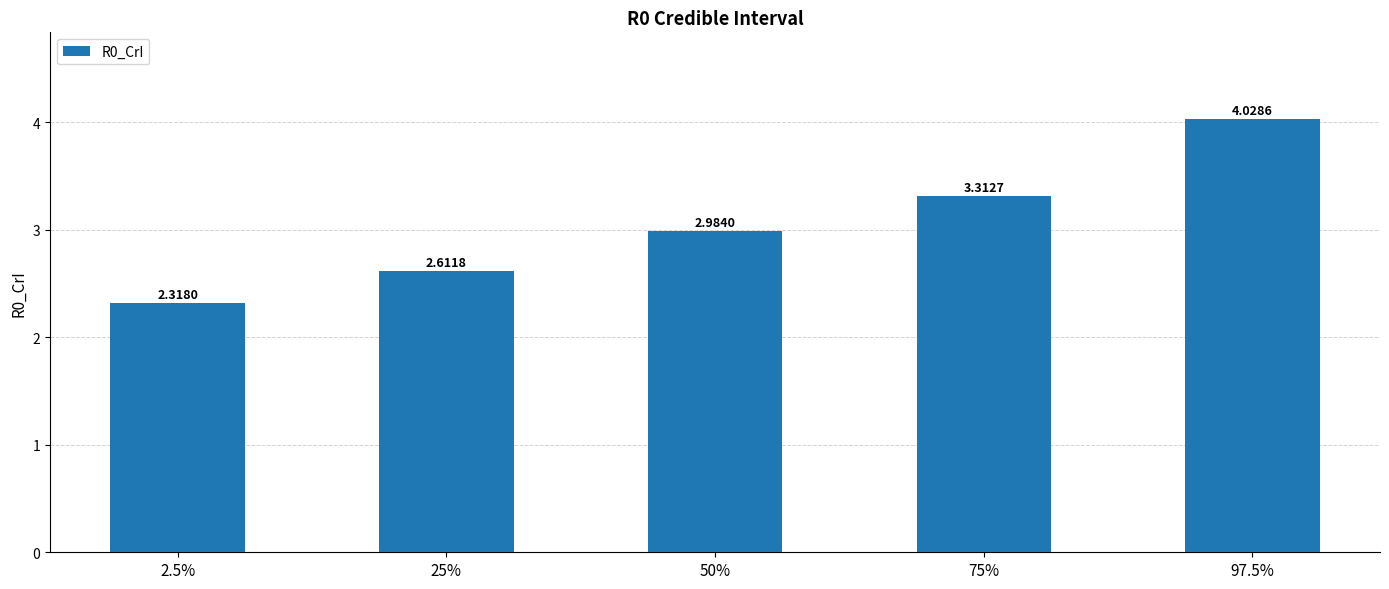

Is it true that the value at 97.5% is 6.7?

False